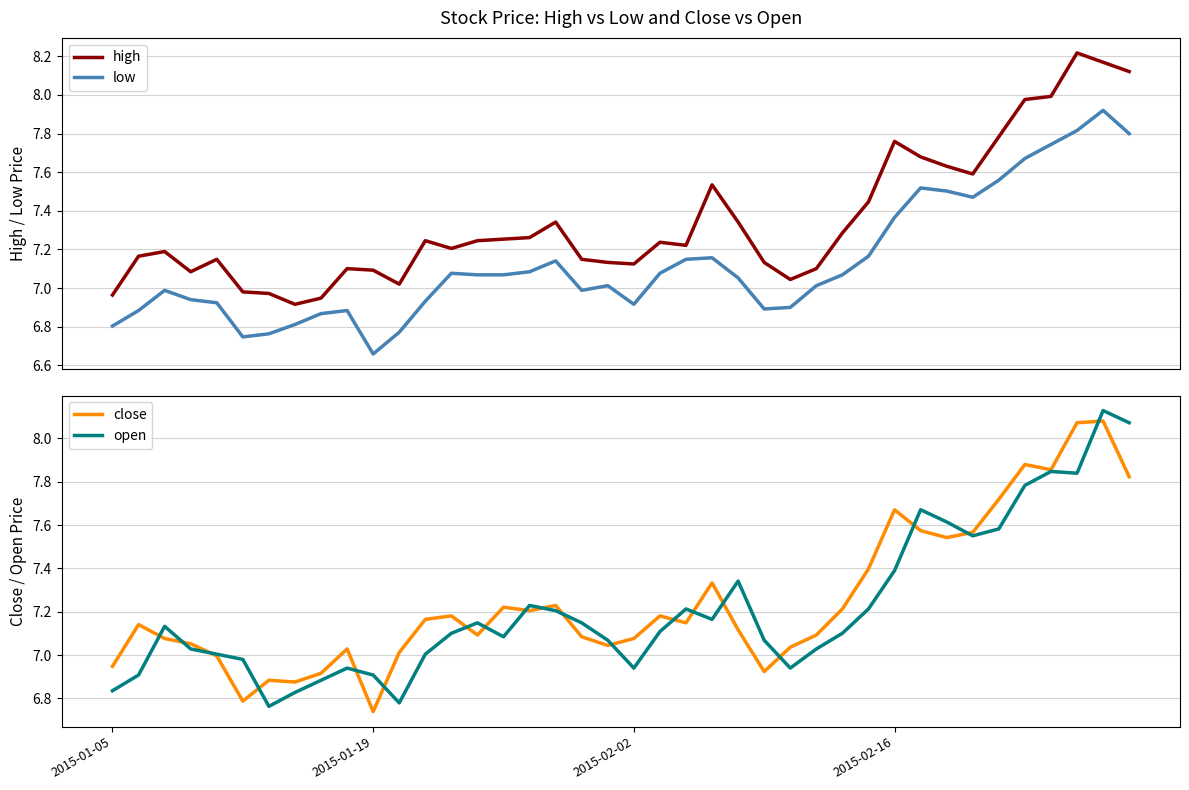

The open series shows 3.5 at 18. True or false?

False